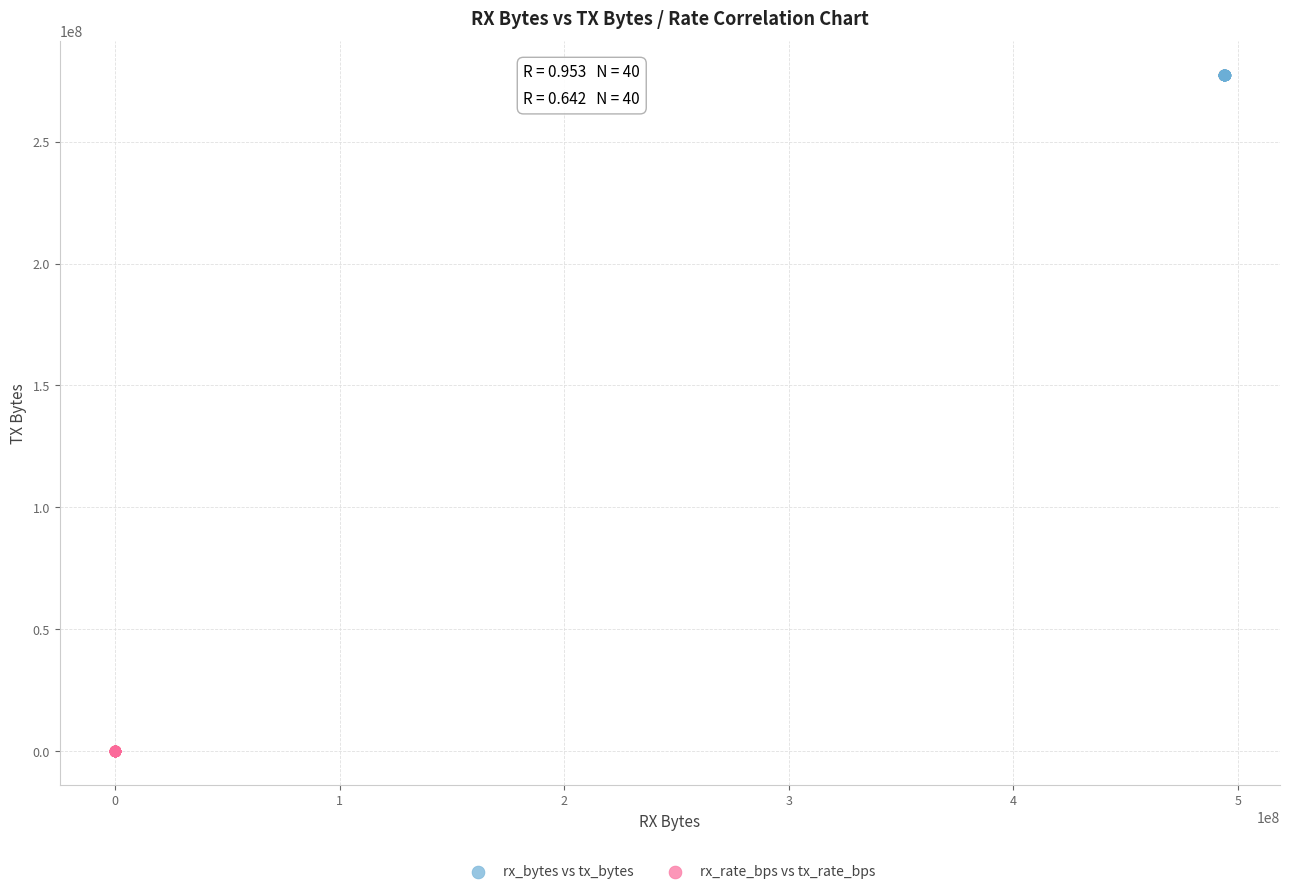

Which series reaches the minimum Y coordinate?

rx_rate_bps vs tx_rate_bps